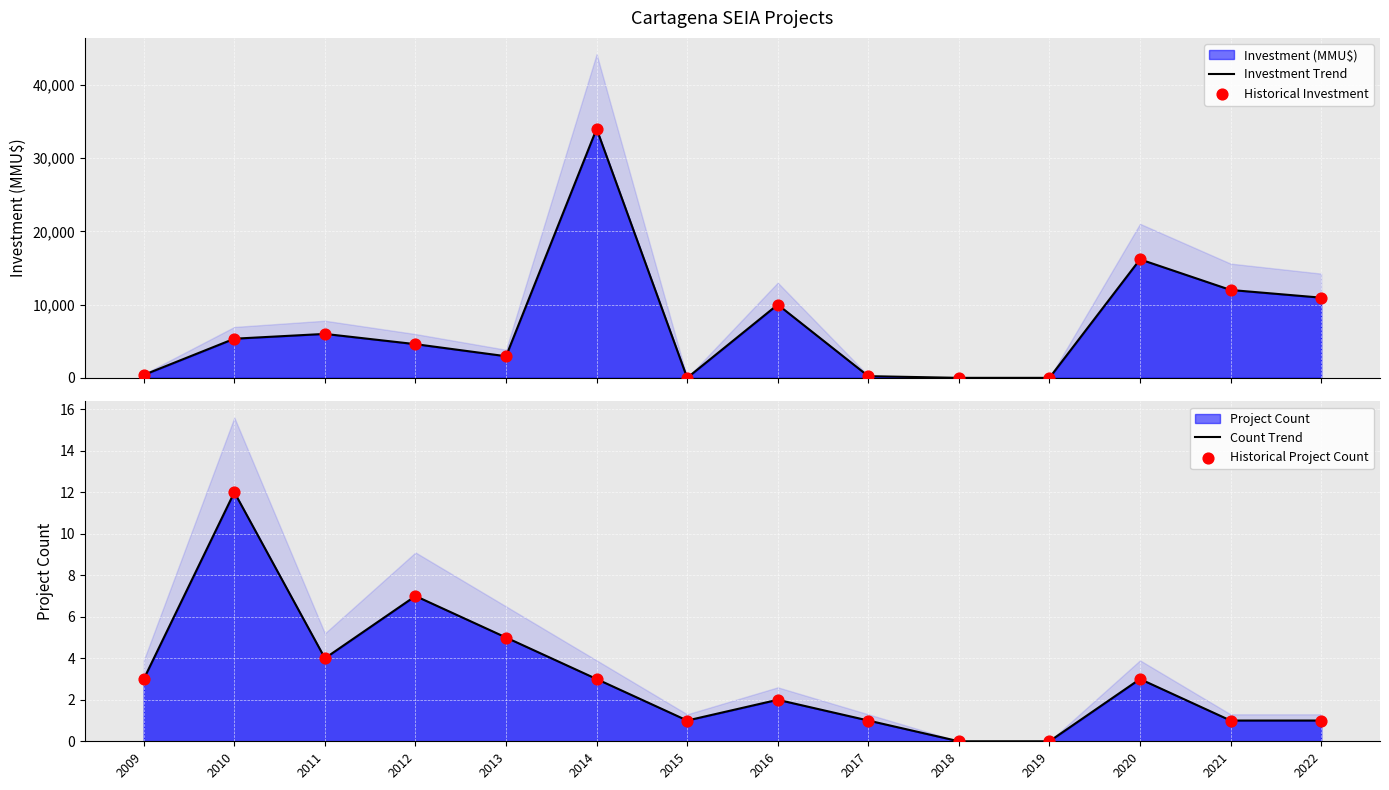

Which series has the largest Y range (max minus min)?

Investment Trend